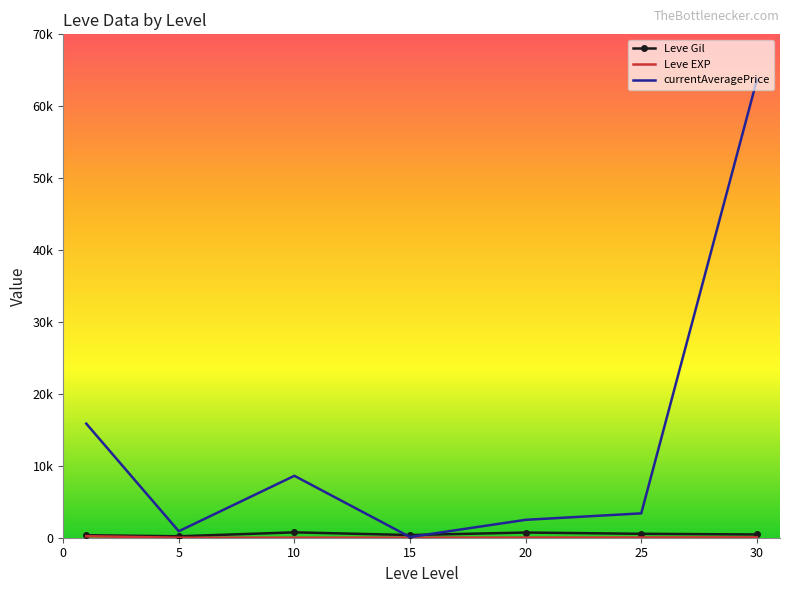

How many lines are shown in the chart?

3